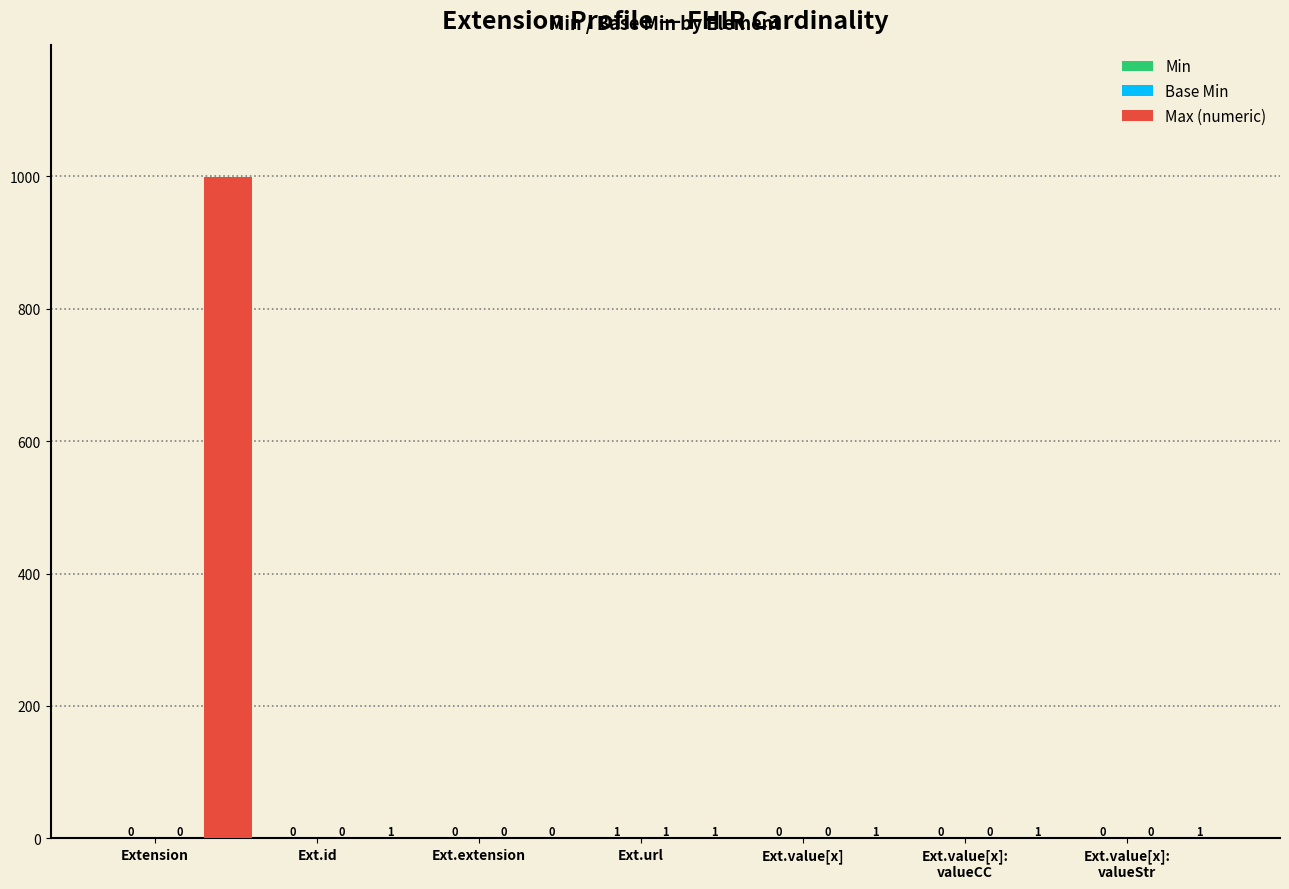

The Max (numeric) series shows 1 at Ext.id. True or false?

True